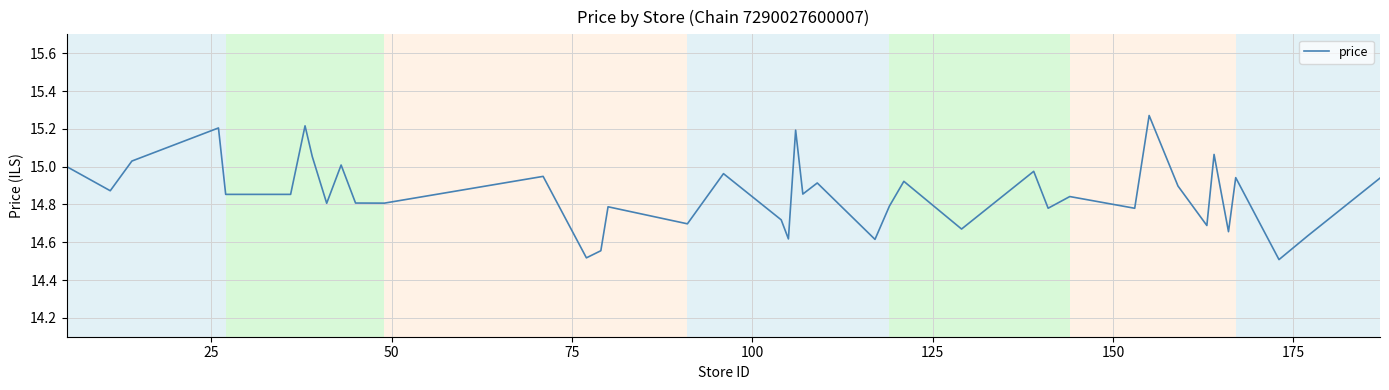

Is this an area chart (filled region under the line)?

No